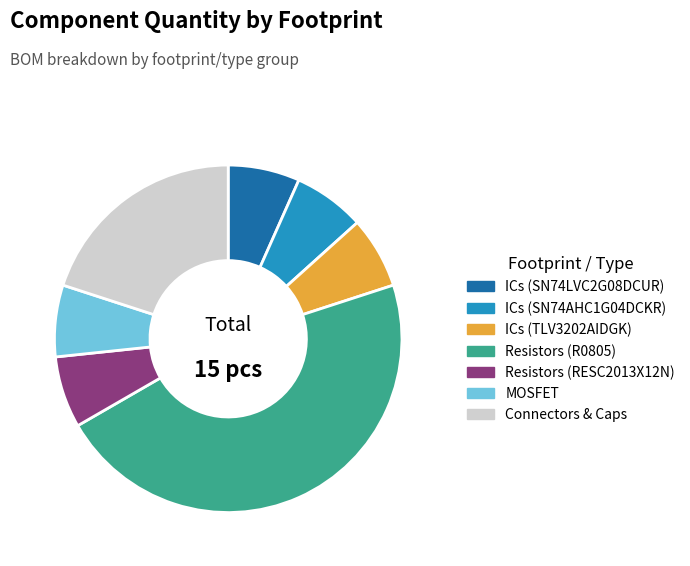

Does any single category account for the majority?

No